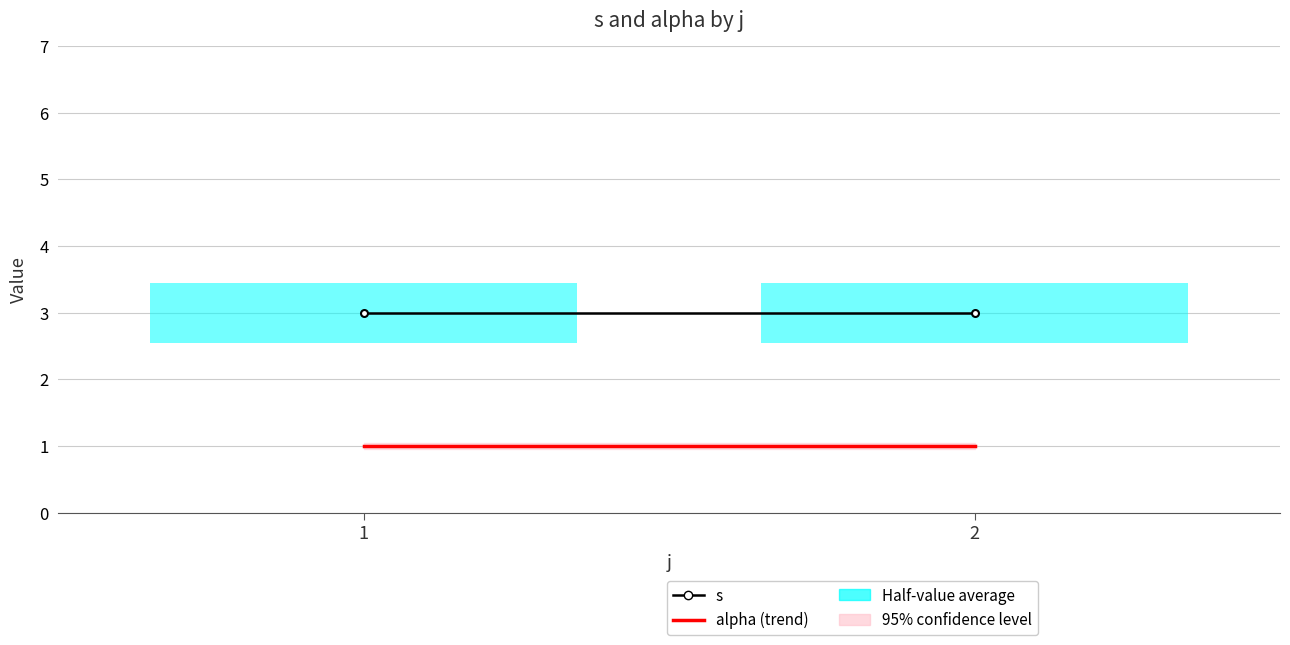

Rank the series by their average value, from highest to lowest.

s, alpha